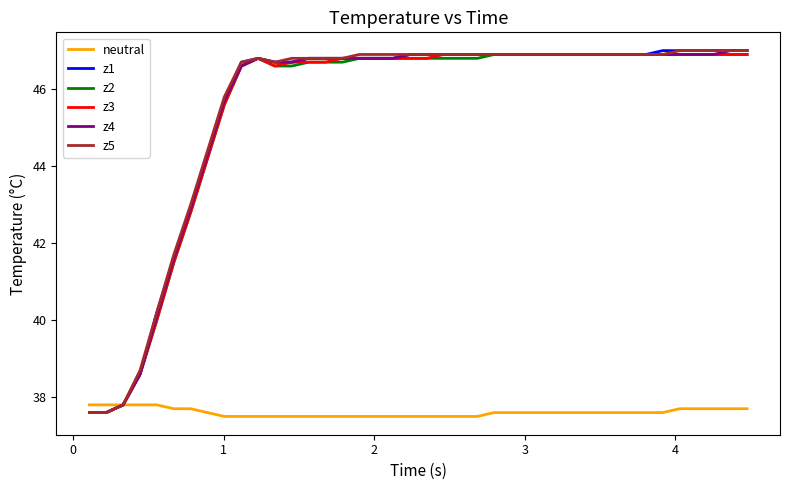

What is the lowest value of the z1 series?

37.6